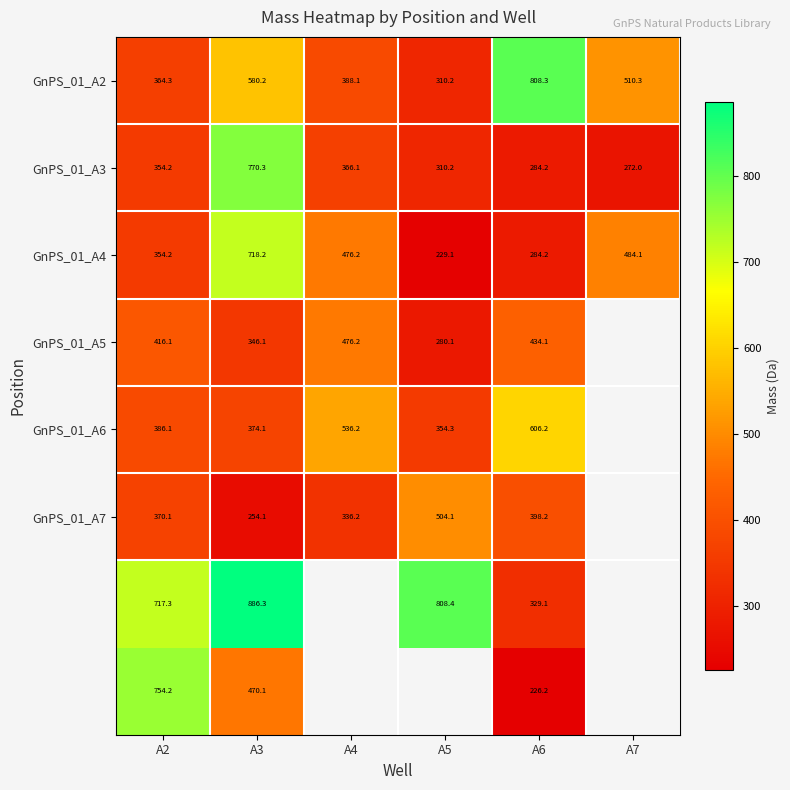

How many values in the GnPS_01_A4 series are below 476?

3